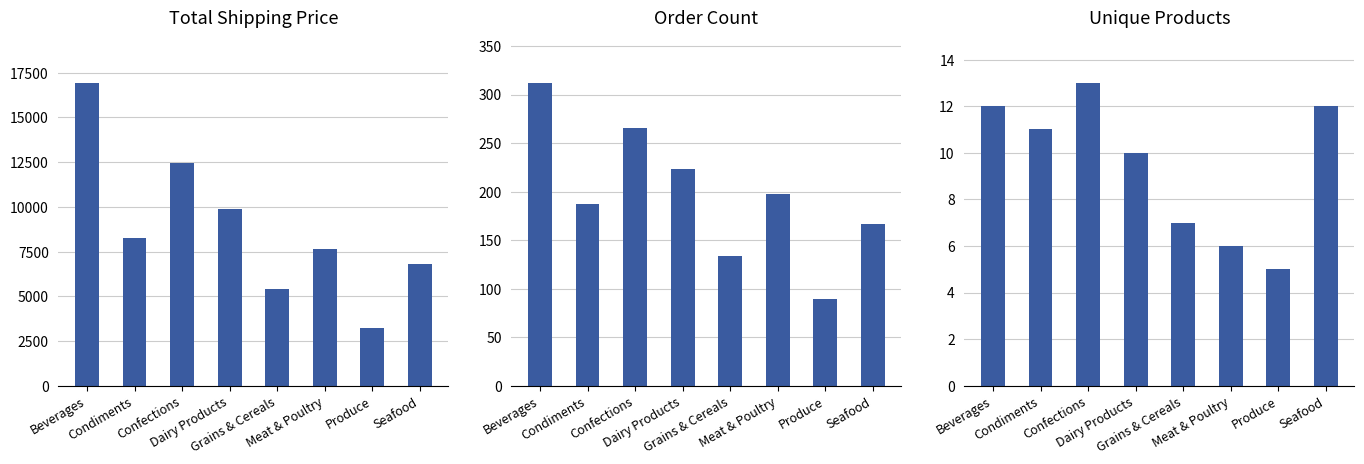

Are the bars grouped side by side (vs. stacked)?

Yes